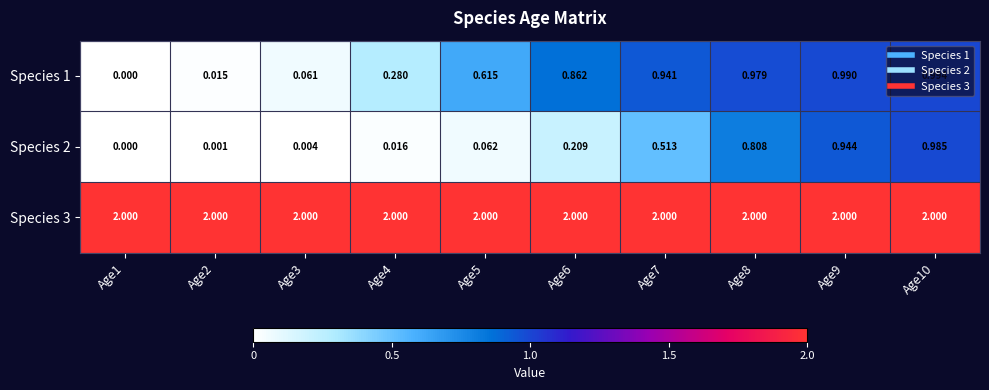

Which series has the largest total across all categories?

Species 3